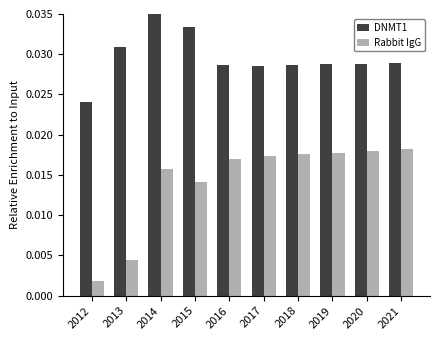

Is the value of DNMT1 at 2020 greater than the value of Rabbit IgG at 2019?

Yes